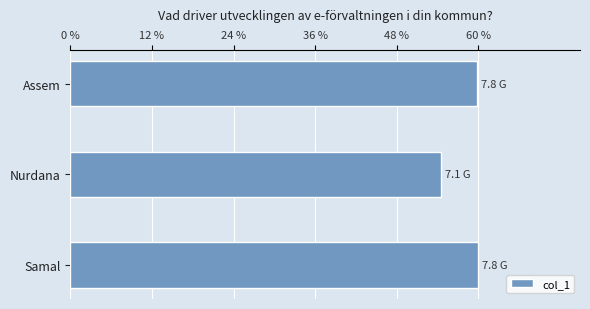

What is the greatest value displayed?

7783597014